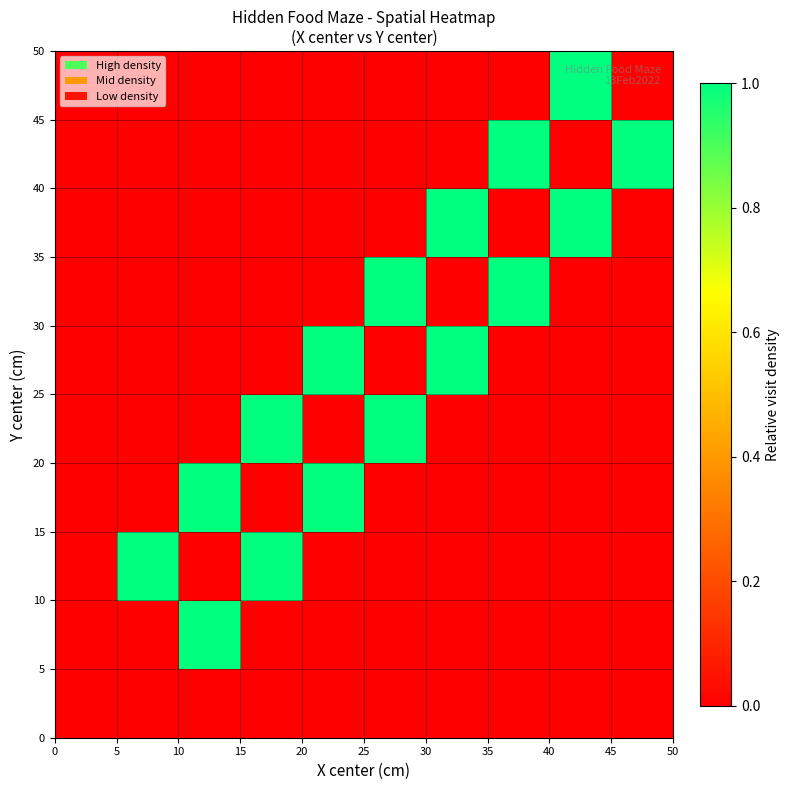

At how many categories does at least one series exceed 0?

9